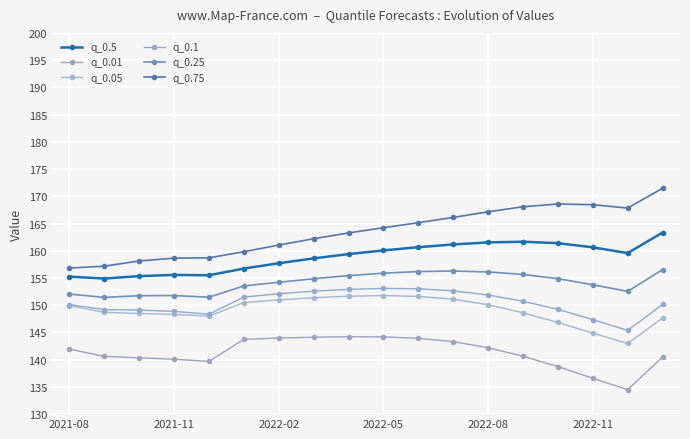

What is the label of the 18th point from the right?

2021-08